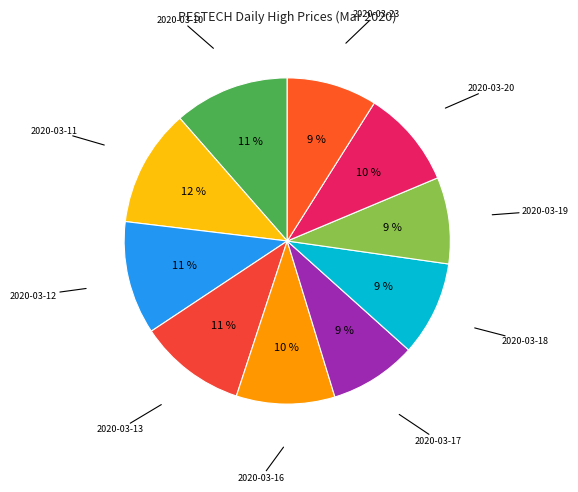

Which slice is the smallest?

2020-03-19